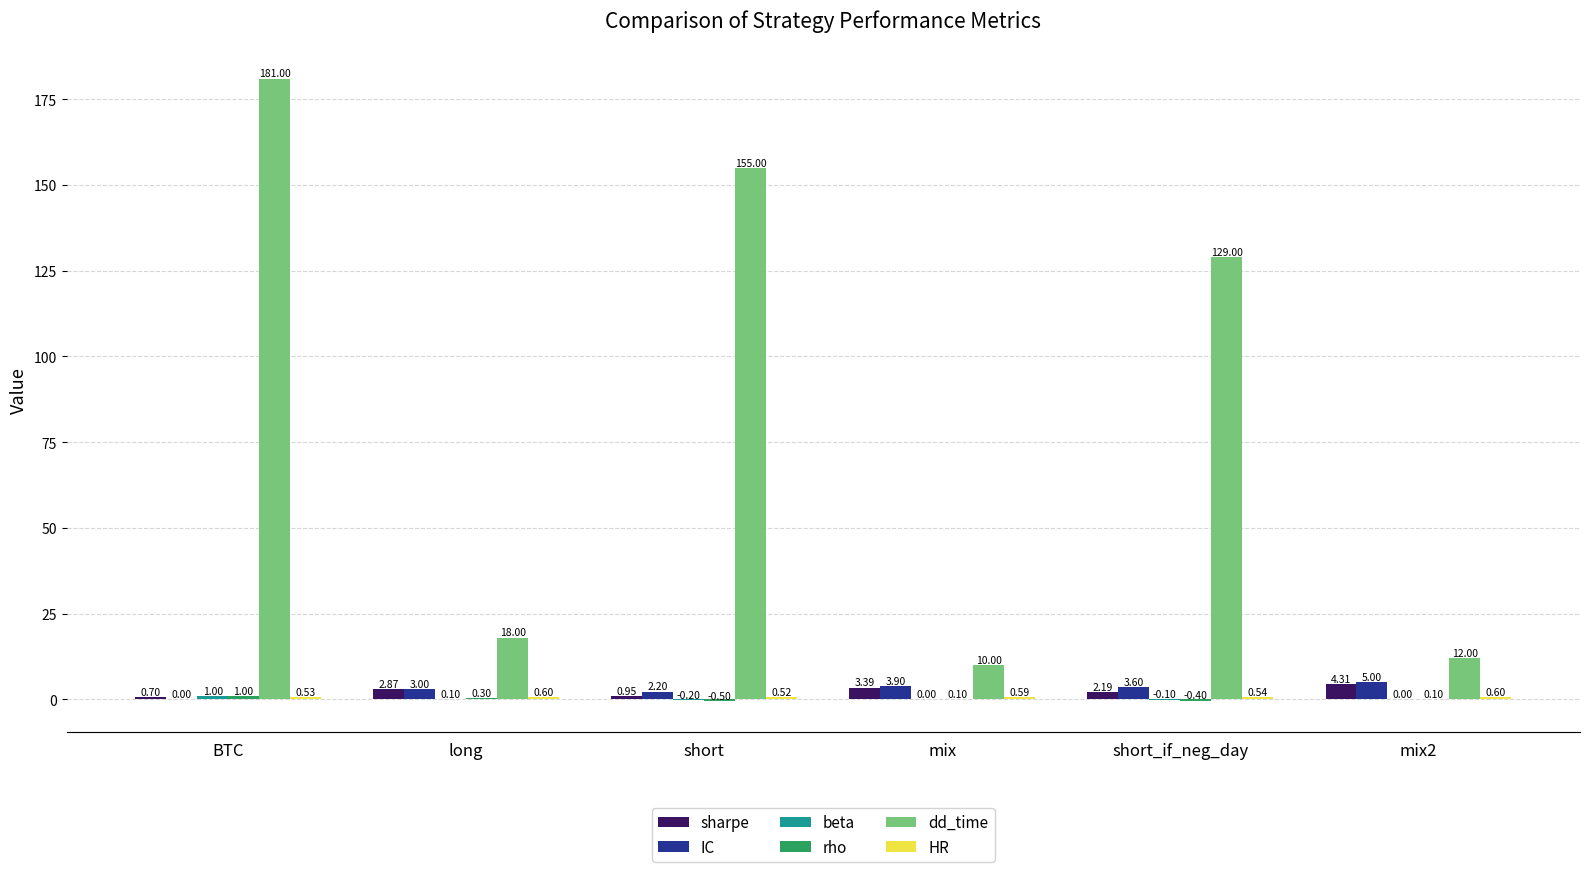

Is it true that sharpe equals 0.7 at BTC?

True